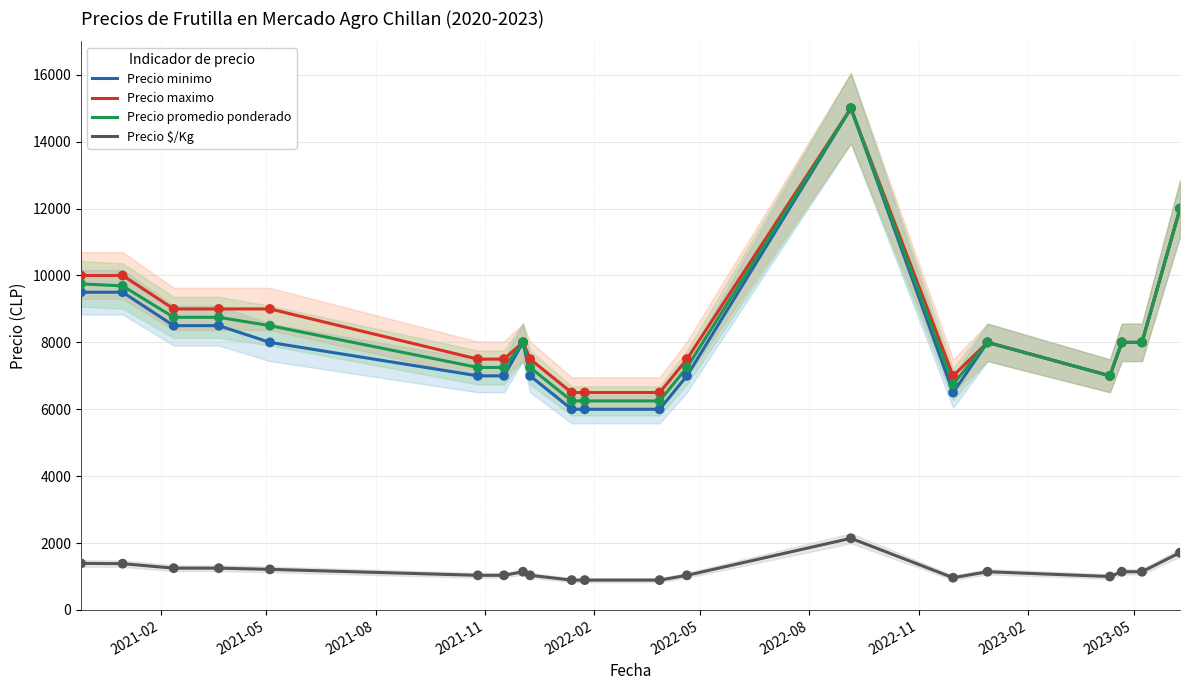

At how many categories does at least one series exceed 9651?

4